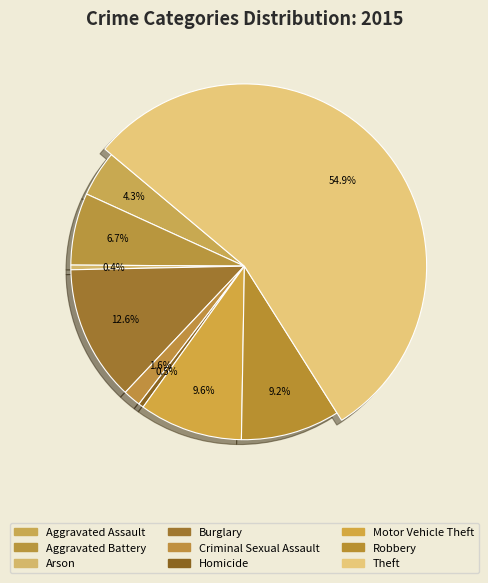

Rank the categories by value from lowest to highest.

Arson, Homicide, Criminal Sexual Assault, Aggravated Assault, Aggravated Battery, Robbery, Motor Vehicle Theft, Burglary, Theft